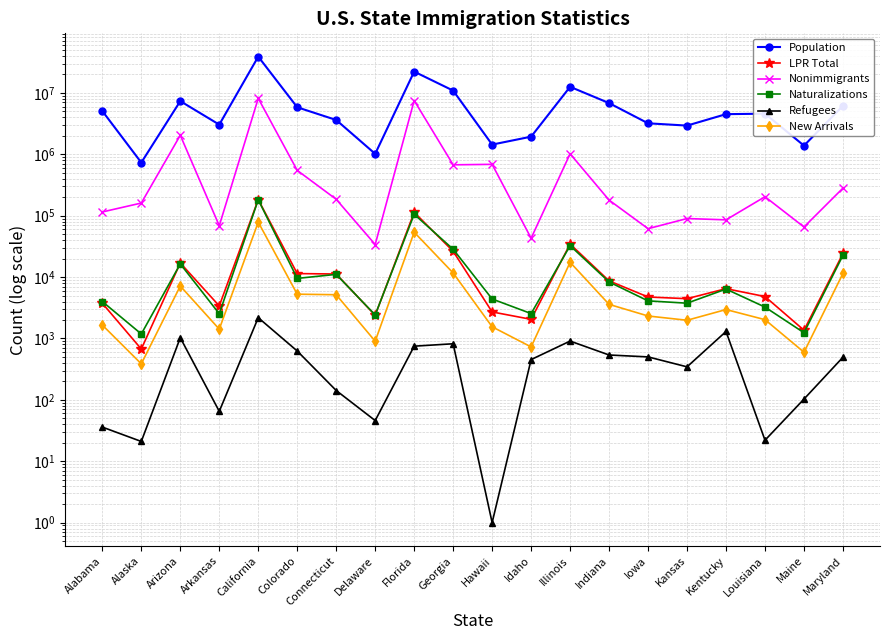

At which label does New Arrivals reach its minimum?

Alaska